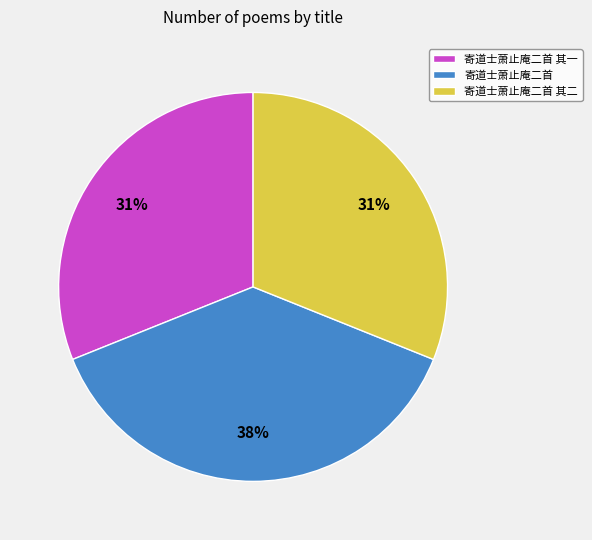

Is it true that 寄道士萧止庵二首 其二 is 24% of the pie?

False